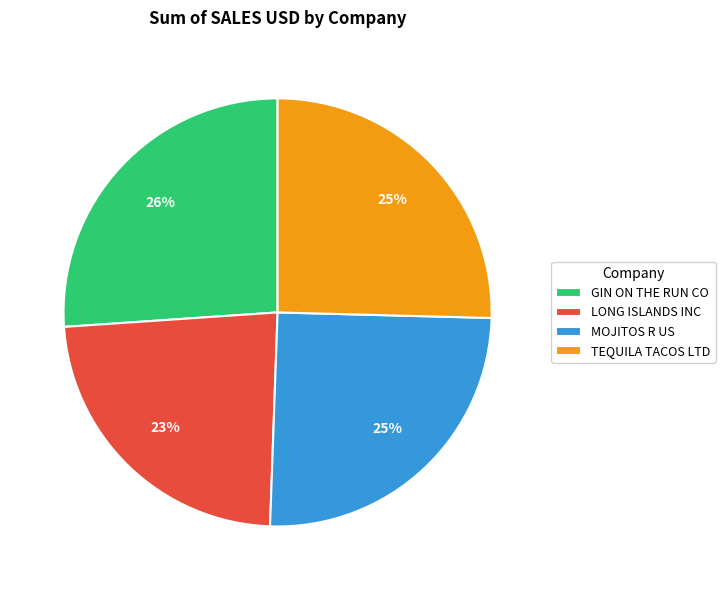

How many slices are in this pie chart?

4